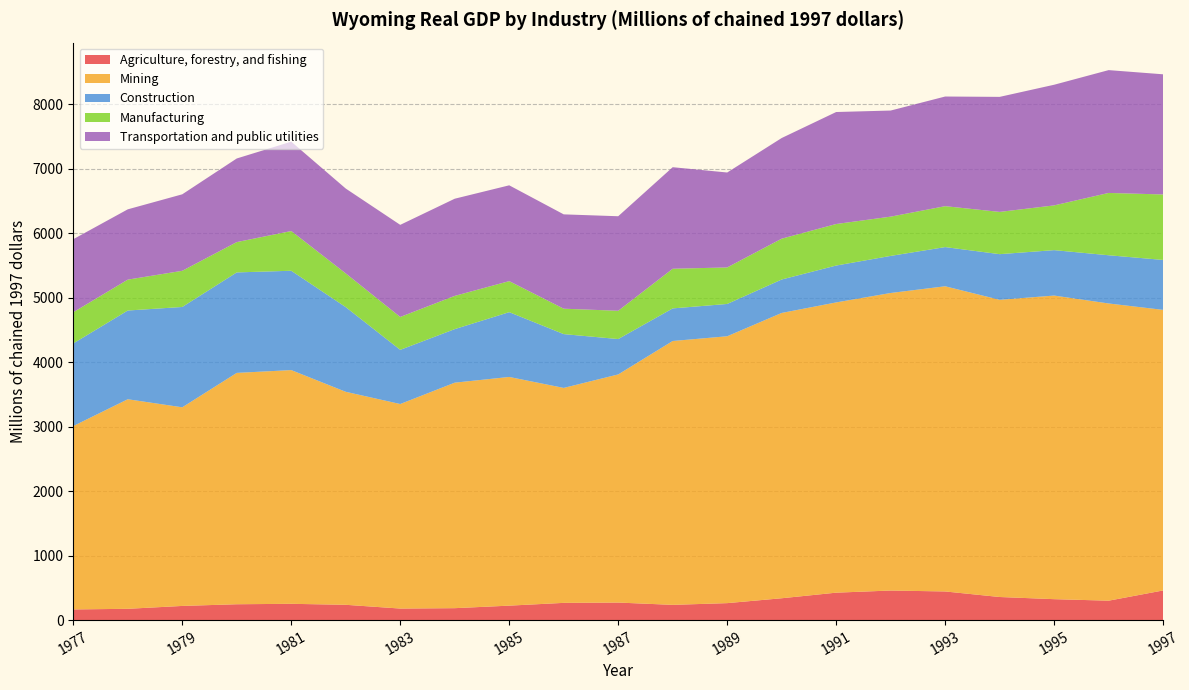

Reading right to left, what are all the values shown in this chart?

Agriculture, forestry, and fishing: 1997=459.8	1996=301.1	1995=324.6	1994=358.1	1993=444.2	1992=458.5	1991=425.4	1990=338.8	1989=263.1	1988=236.4	1987=272.0	1986=267.2	1985=224.2	1984=185.0	1983=179.0	1982=237.3	1981=252.6	1980=245.8	1979=219.7	1978=175.1	1977=165.4
Mining: 1997=4351.0	1996=4609.1	1995=4708.2	1994=4608.9	1993=4732.6	1992=4614.3	1991=4501.1	1990=4424.4	1989=4138.5	1988=4091.8	1987=3537.7	1986=3333.4	1985=3546.5	1984=3497.0	1983=3171.9	1982=3303.1	1981=3624.4	1980=3587.8	1979=3080.4	1978=3249.8	1977=2843.8
Construction: 1997=774.3	1996=747.6	1995=704.4	1994=707.8	1993=607.7	1992=575.0	1991=571.9	1990=518.5	1989=501.0	1988=505.4	1987=548.7	1986=834.5	1985=1004.7	1984=830.3	1983=840.0	1982=1313.2	1981=1540.4	1980=1558.1	1979=1555.8	1978=1375.9	1977=1281.2
Manufacturing: 1997=1015.4	1996=966.4	1995=693.8	1994=655.2	1993=634.5	1992=608.9	1991=643.9	1990=633.4	1989=566.3	1988=615.1	1987=438.5	1986=393.9	1985=481.2	1984=515.4	1983=510.0	1982=522.9	1981=615.9	1980=470.2	1979=560.8	1978=478.9	1977=483.7
Transportation and public utilities: 1997=1863.4	1996=1904.6	1995=1871.0	1994=1783.9	1993=1700.3	1992=1645.2	1991=1736.8	1990=1560.7	1989=1472.2	1988=1574.7	1987=1465.9	1986=1462.9	1985=1485.8	1984=1506.9	1983=1428.3	1982=1315.8	1981=1386.1	1980=1296.7	1979=1186.2	1978=1090.2	1977=1132.5